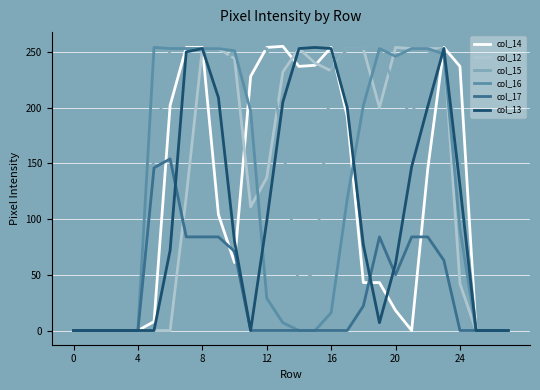

Which series has the largest total across all categories?

col_15